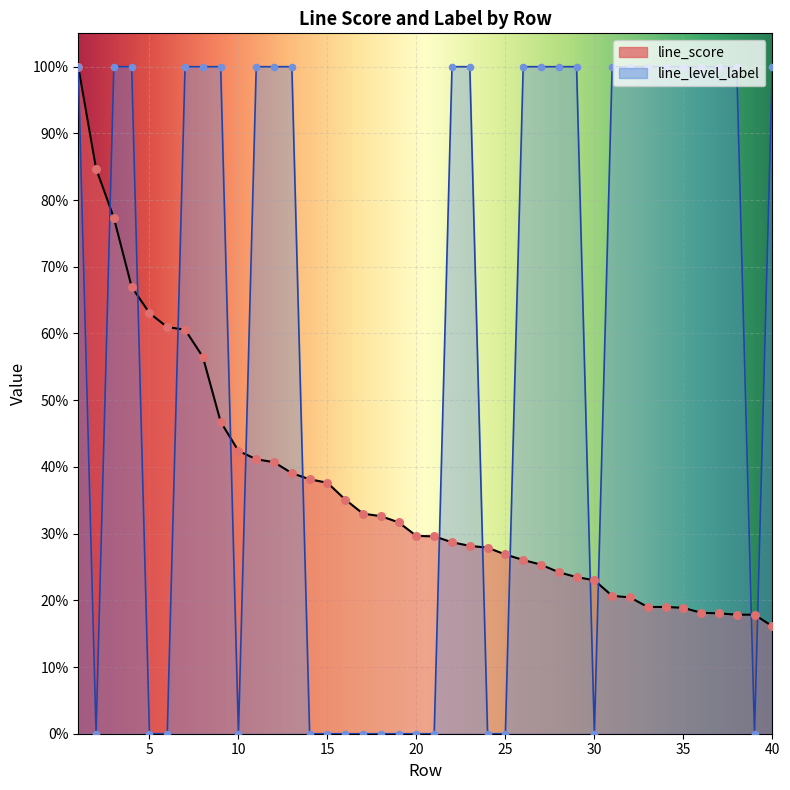

What is the total value across all series at 40?

1.2